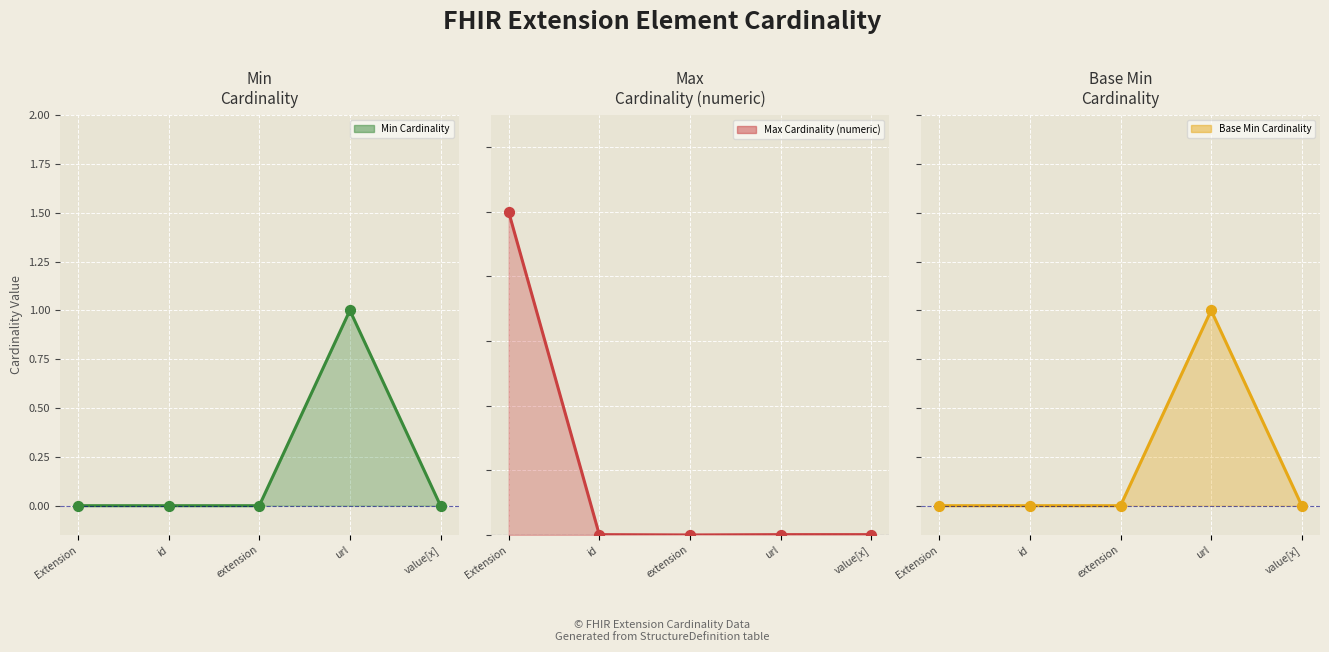

At which category is the sum across all series the highest?

Extension